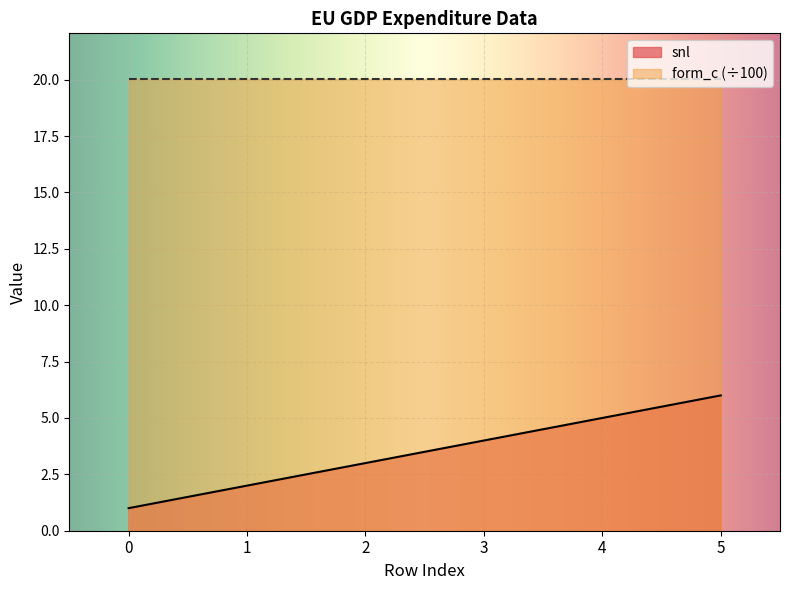

At which label does the data first exceed 4?

4